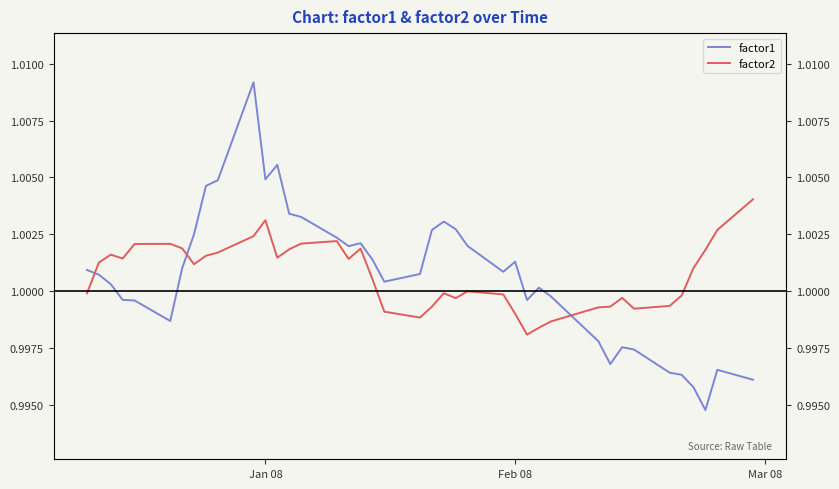

Which series has the largest total across all categories?

factor2